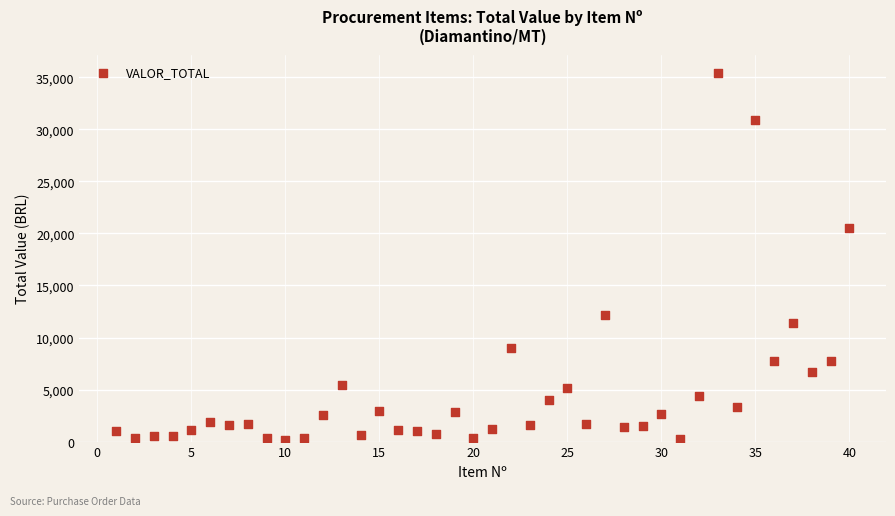

What is the range of Y values (max minus min)?

35252.3